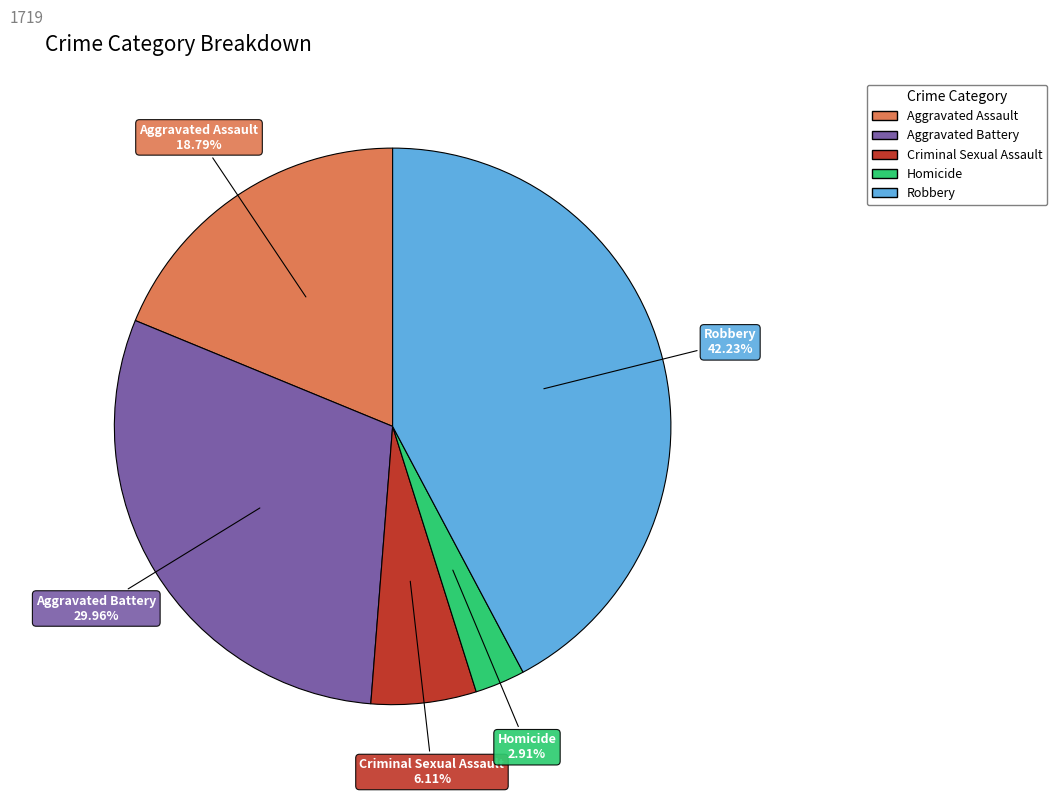

Which category has the biggest portion of the pie?

Robbery